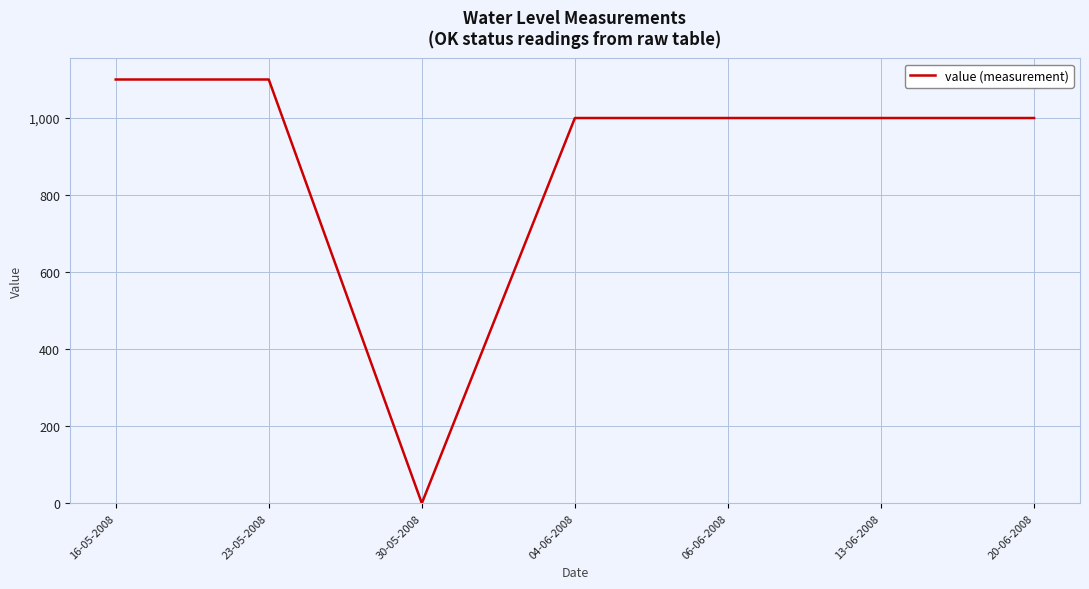

Read the value at 23-05-2008, to the nearest 100.

1100